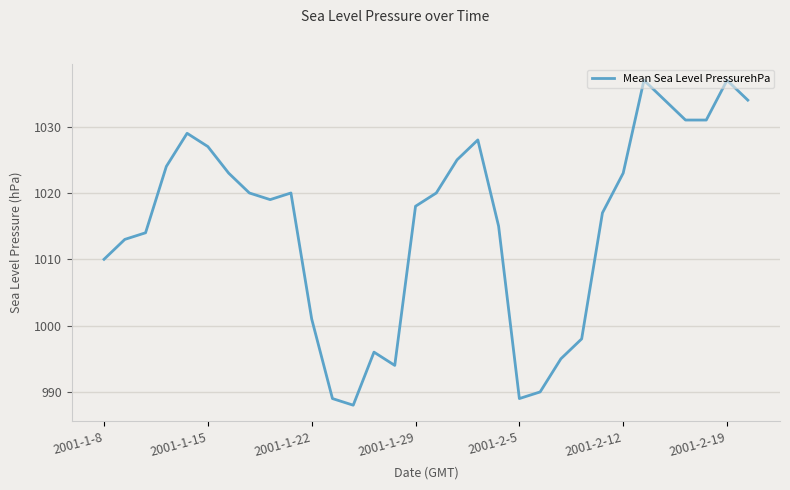

What is the maximum value shown in the chart?

1037